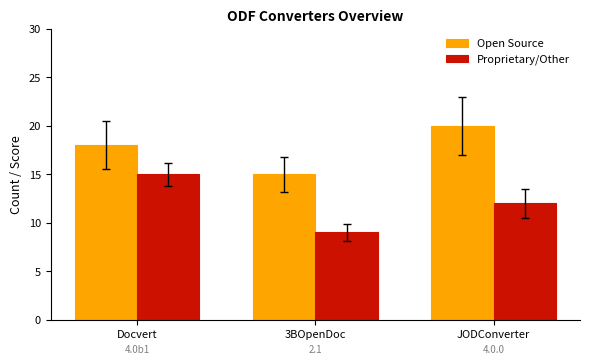

What is the difference between the maximum and minimum values in the Open Source series?

5